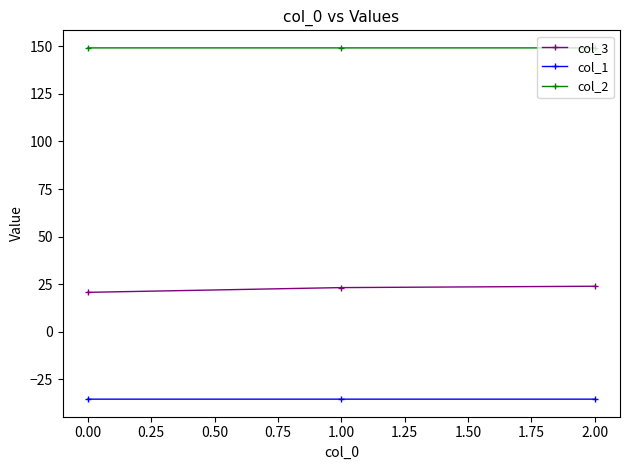

Is it true that col_3 equals 20.8 at 0.00?

True